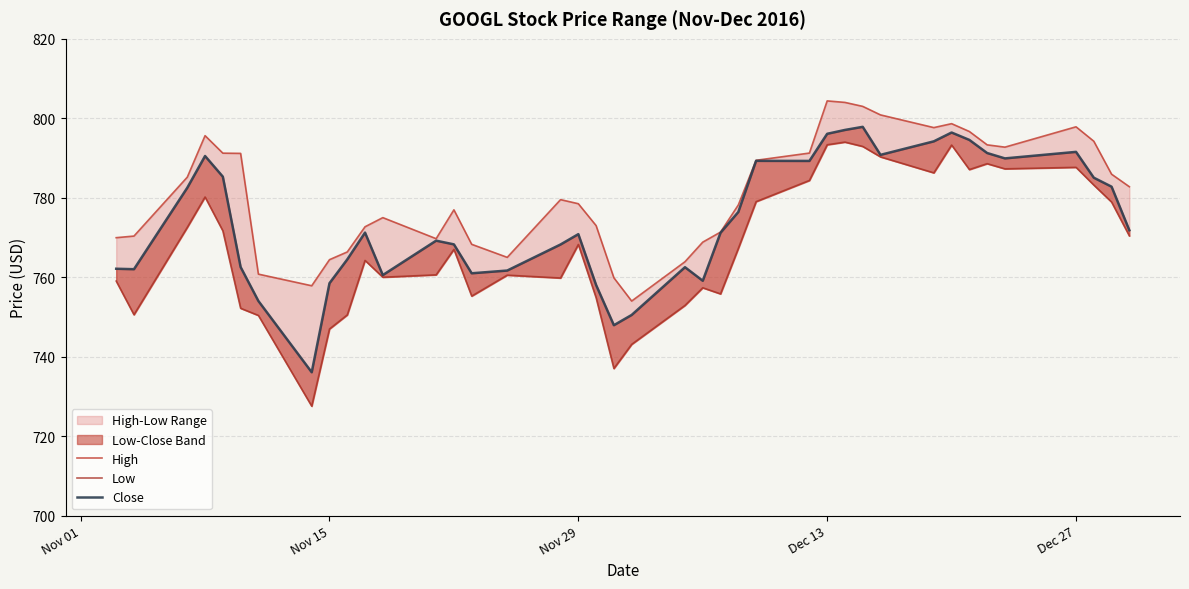

At which label is High closest to 779?

Nov 29